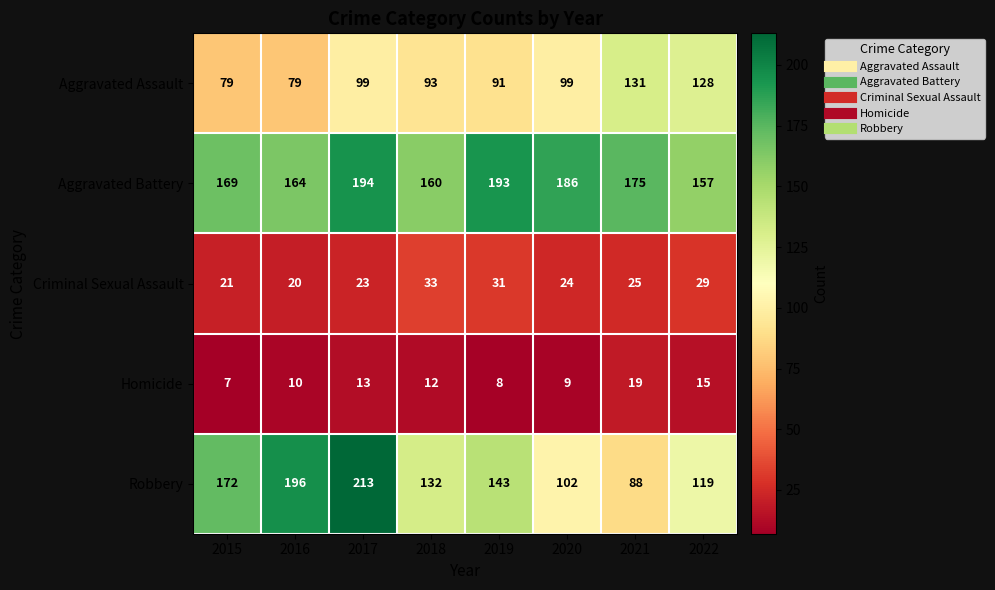

Read the Criminal Sexual Assault value at 2017, to the nearest 10.

20